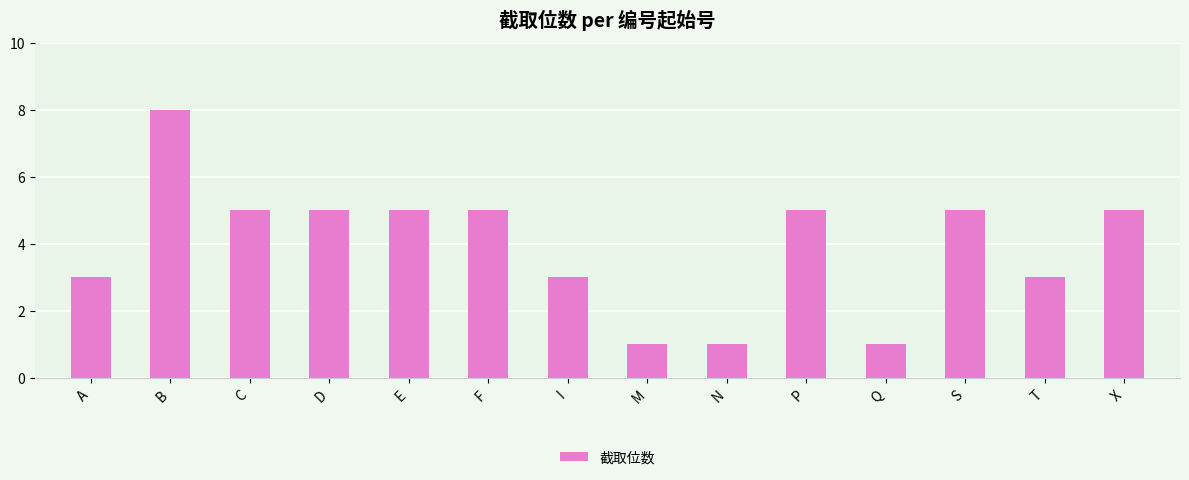

What is the change in value from I to X?

+2